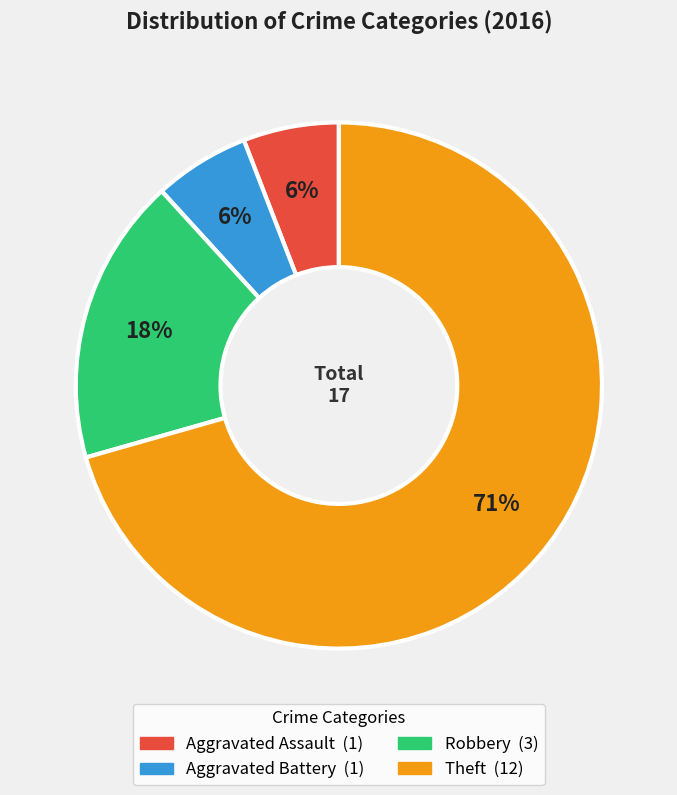

Do Robbery and Aggravated Battery together represent more than half of the pie?

No